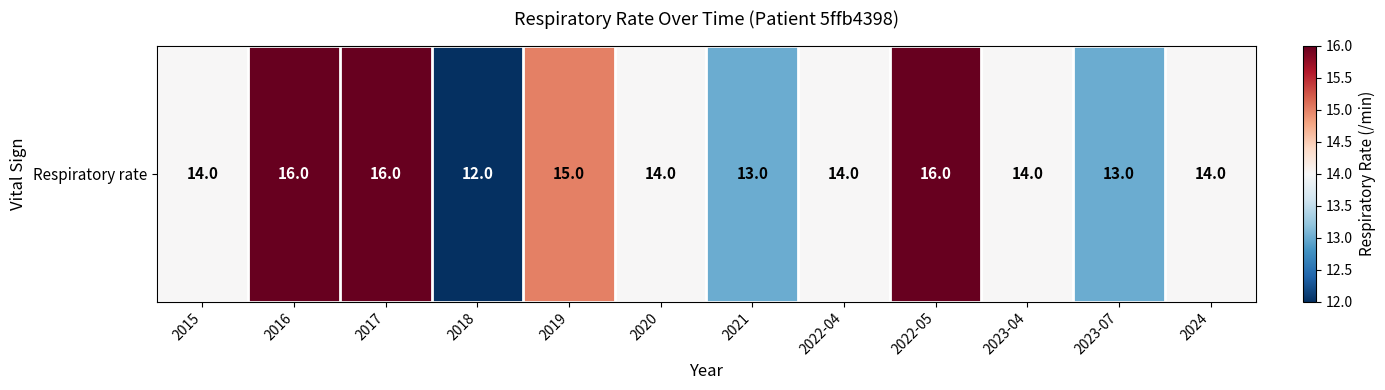

What is the difference between the values at 2022-05 and 2023-04?

2